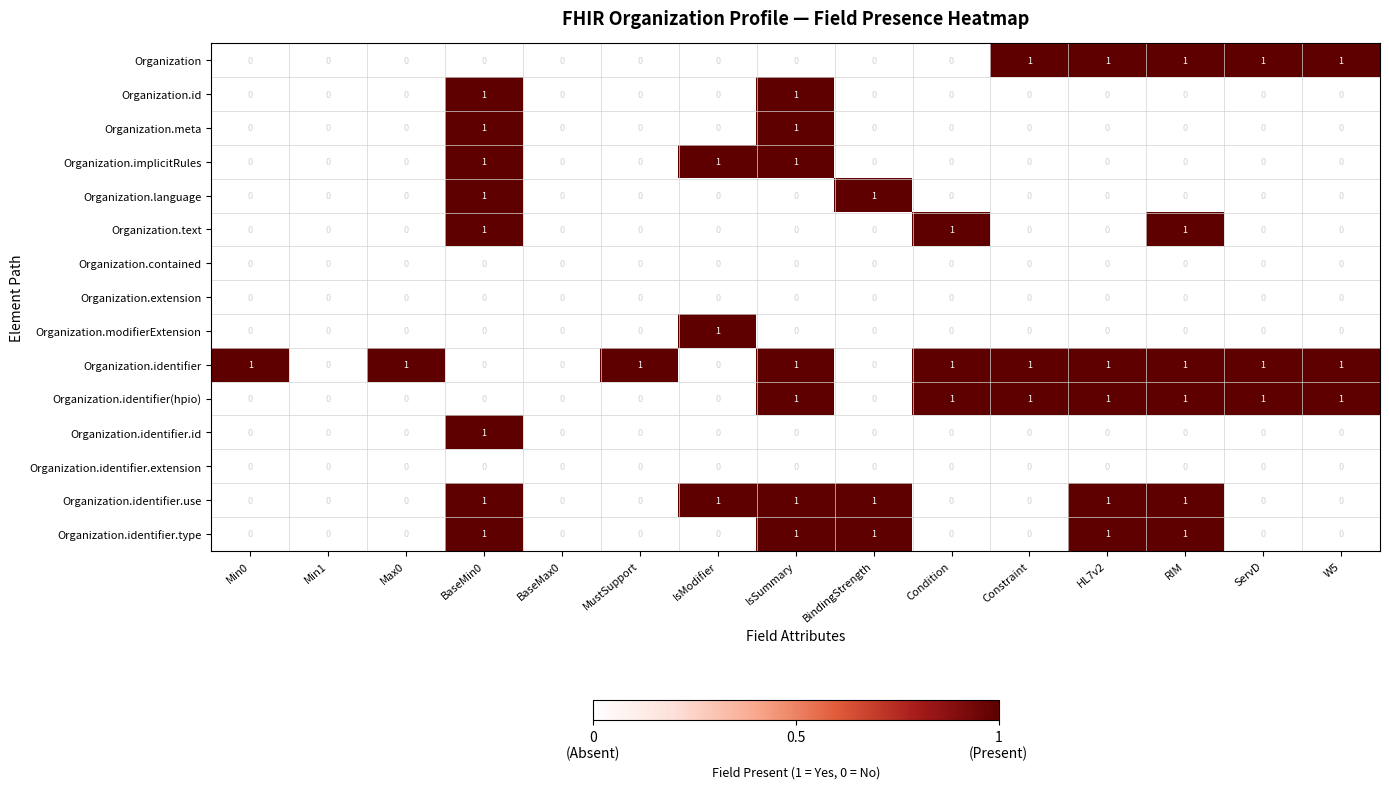

The Organization.identifier series shows 1 at Max0. True or false?

True